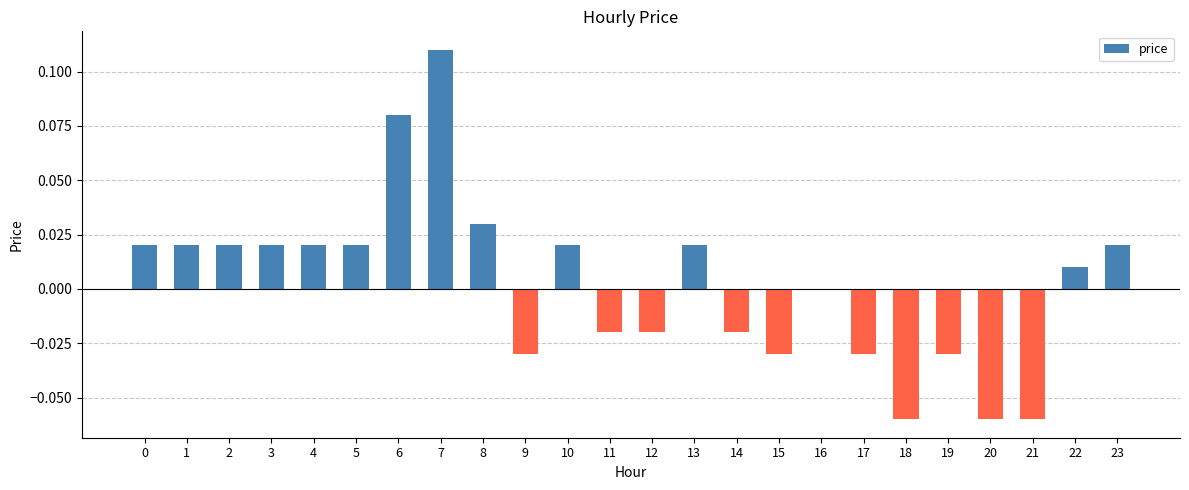

True or false: the data shows -0.0 at 15.

True